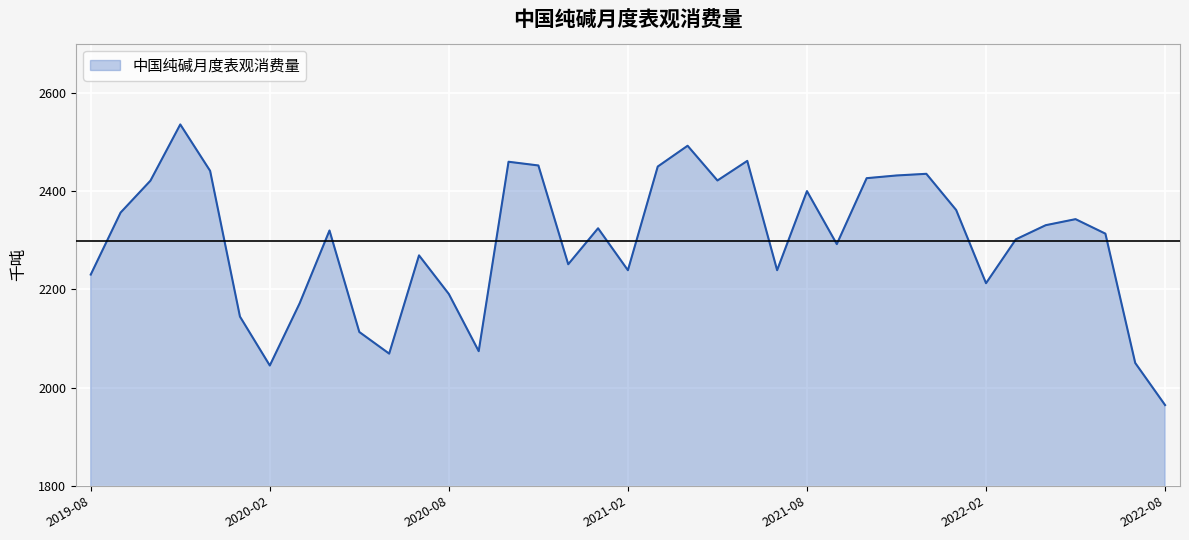

What is the difference between the maximum and minimum values?

571.2